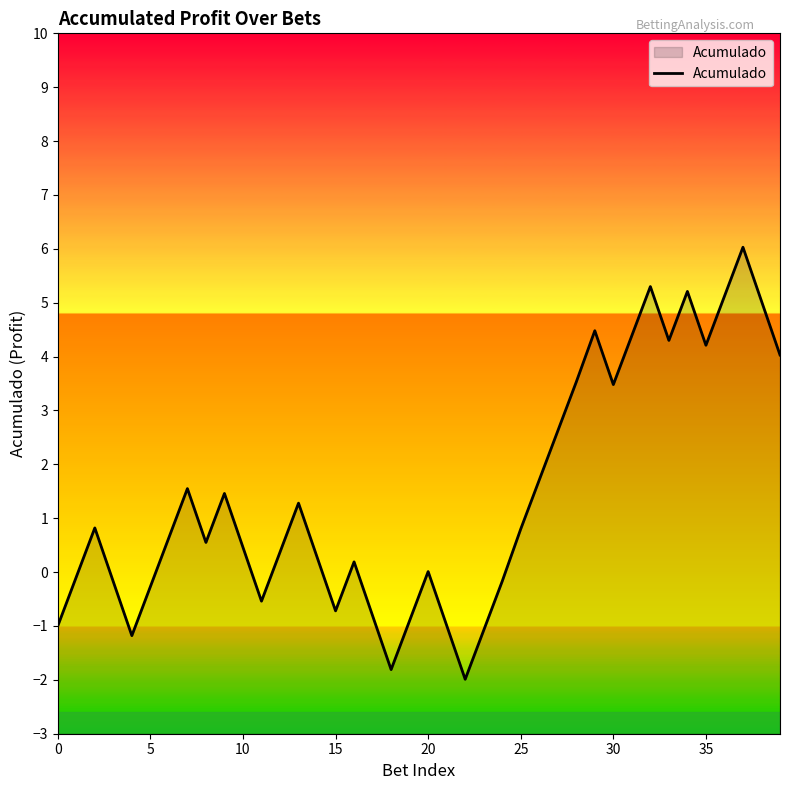

What is the difference between the maximum and minimum values?

8.0